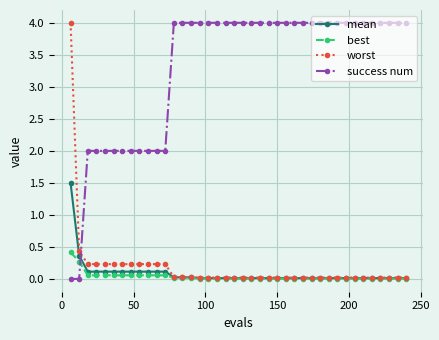

Which series has the largest total across all categories?

success num